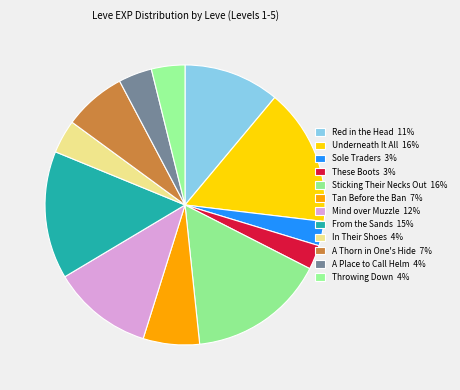

To the nearest percent, what is the combined percentage of A Thorn in One's Hide and A Place to Call Helm?

11%